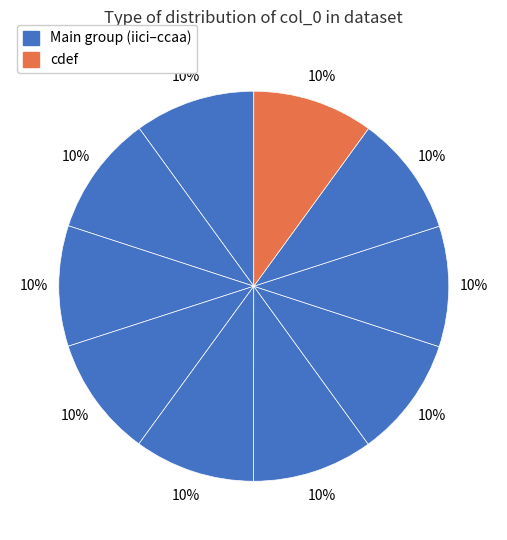

Count the number of slices in the pie.

10